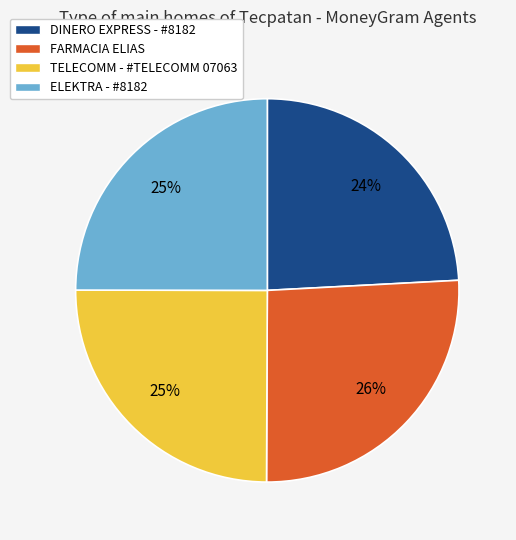

Which has a higher value, TELECOMM - #TELECOMM 07063 or DINERO EXPRESS - #8182?

TELECOMM - #TELECOMM 07063